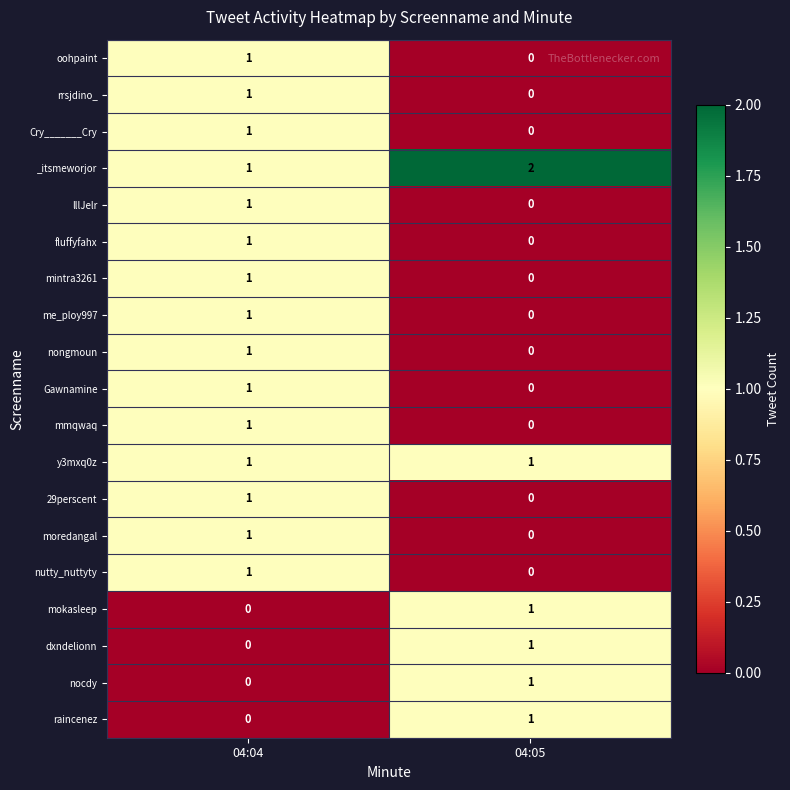

Which series has the largest total across all categories?

_itsmeworjor